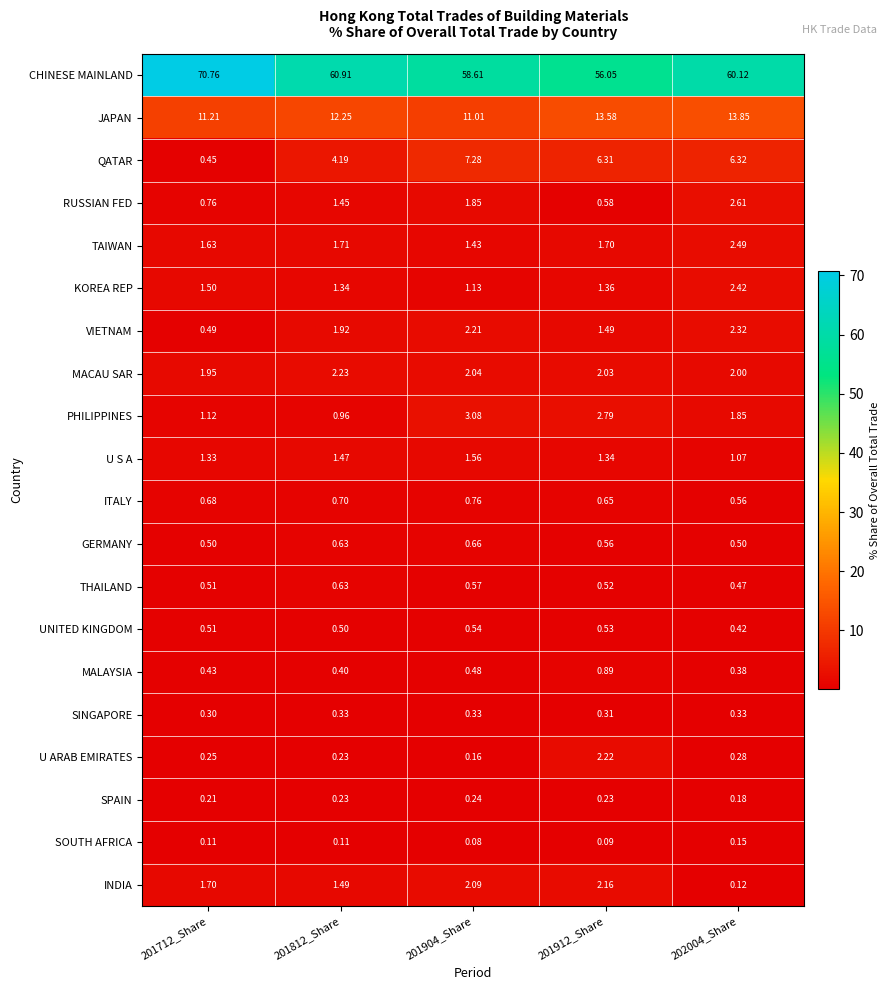

Which series has the widest spread of values?

CHINESE MAINLAND